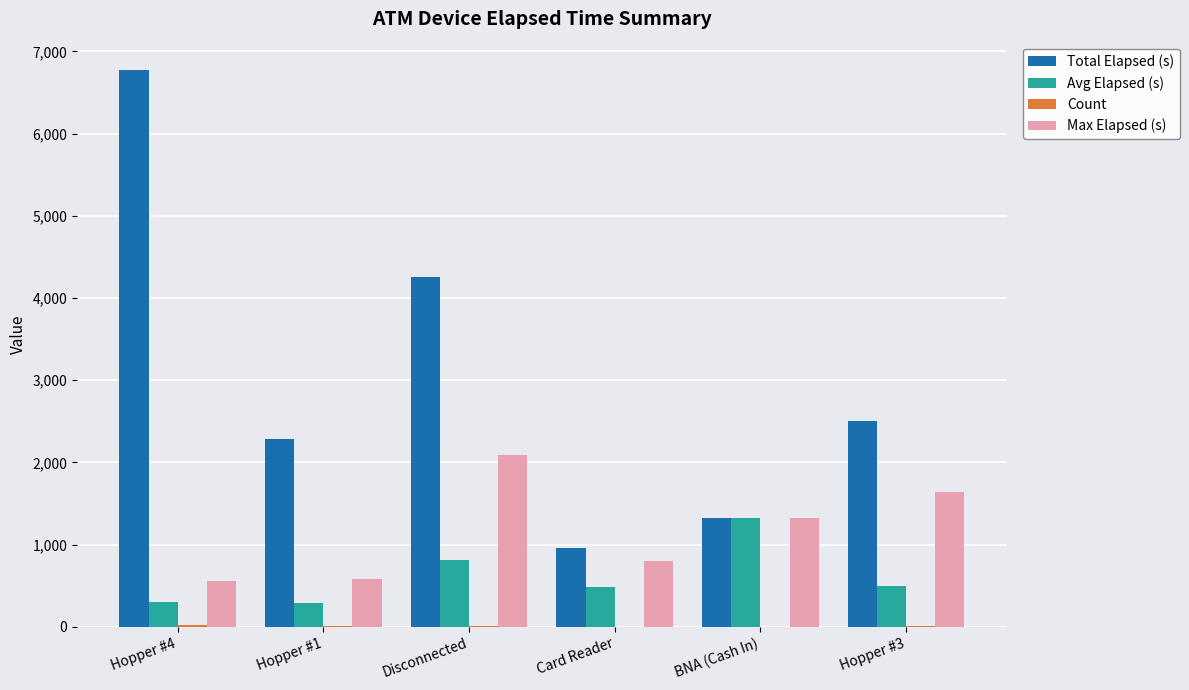

At which label does Max Elapsed (s) reach its peak?

Disconnected